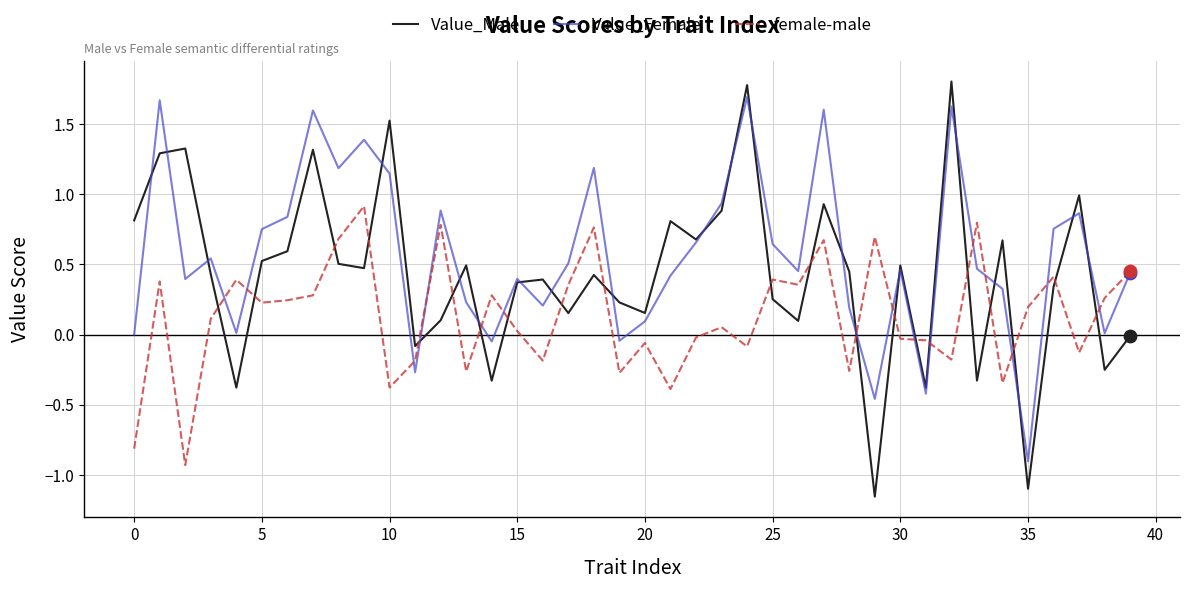

True or false: female-male and Value_Male cross at least once.

True